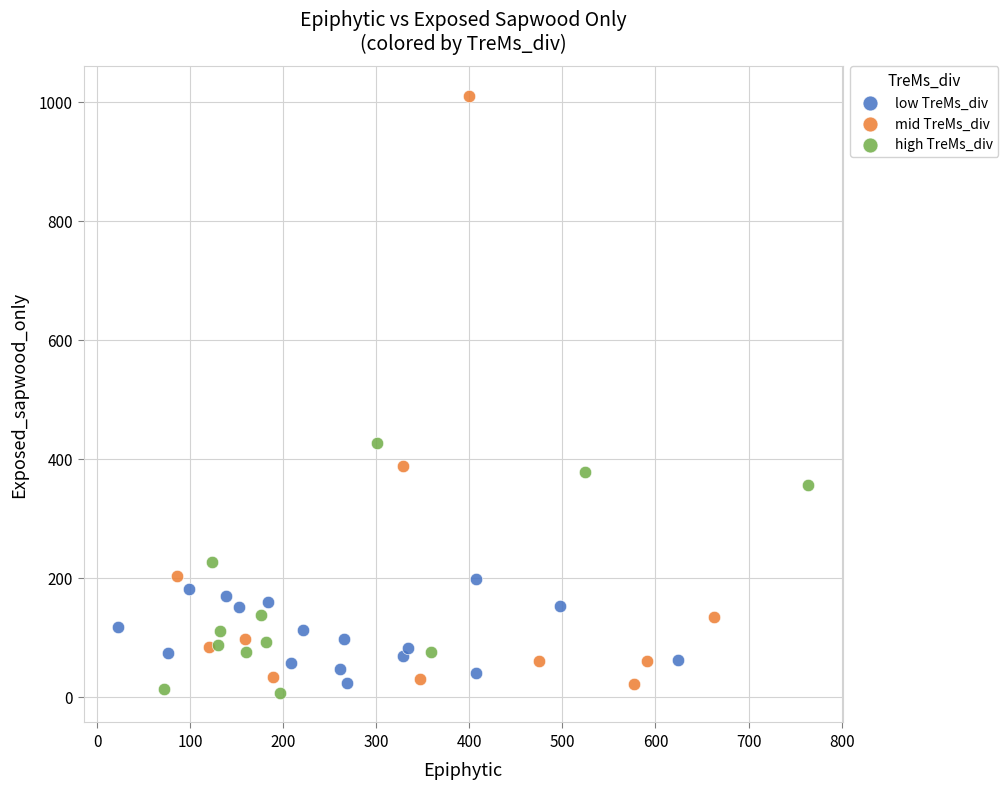

Which series reaches the maximum Y coordinate?

mid TreMs_div